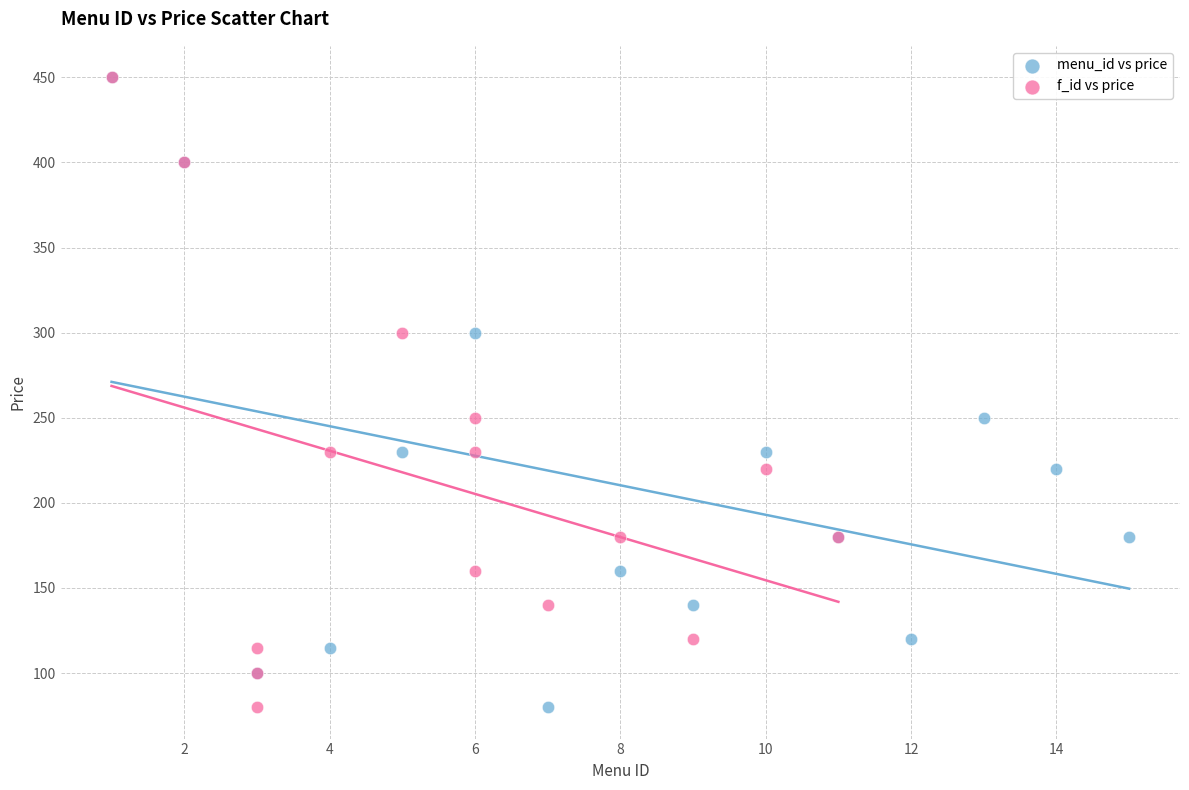

What are all the series names shown in the legend?

menu_id vs price, f_id vs price